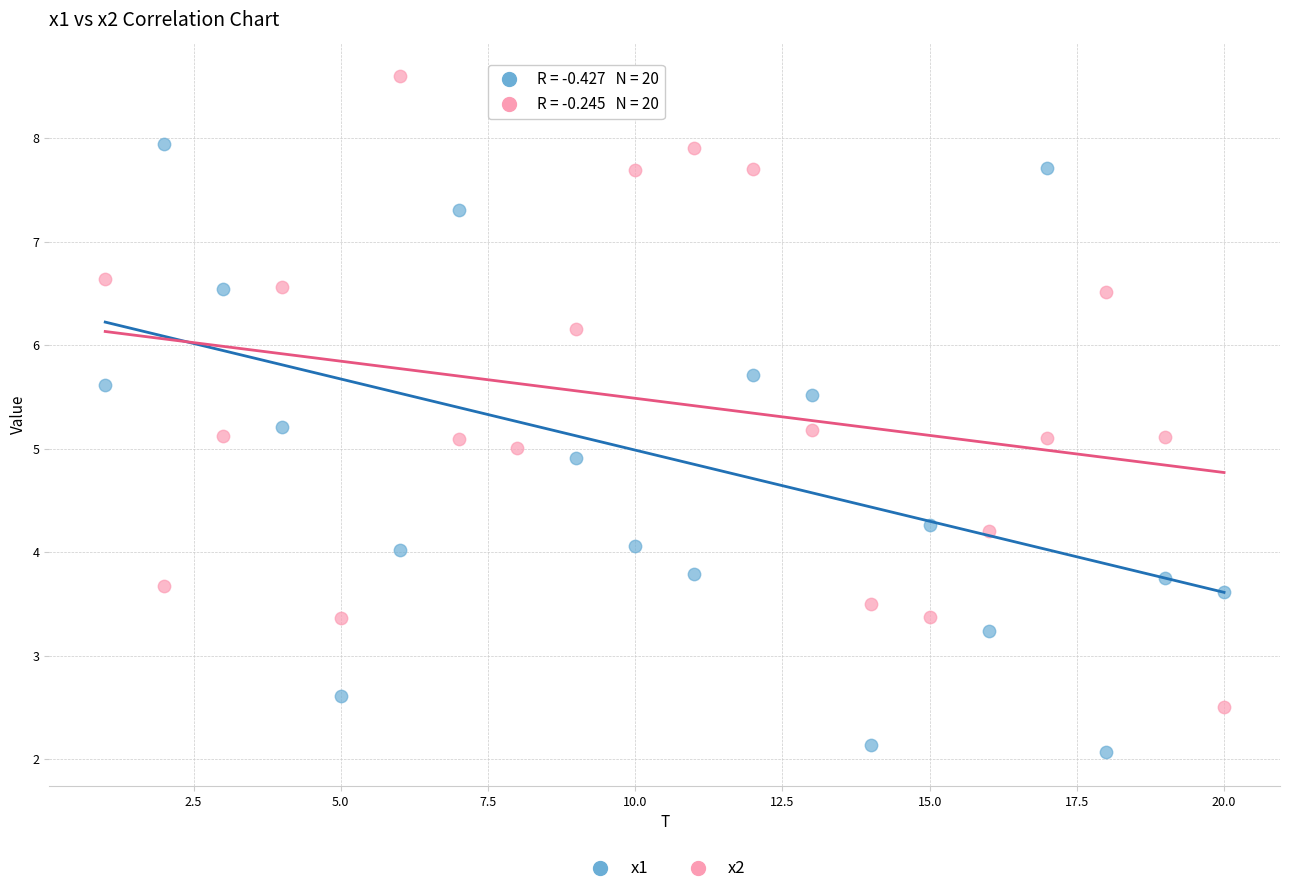

Across all data points, what is the range of X values (max minus min)?

19.0